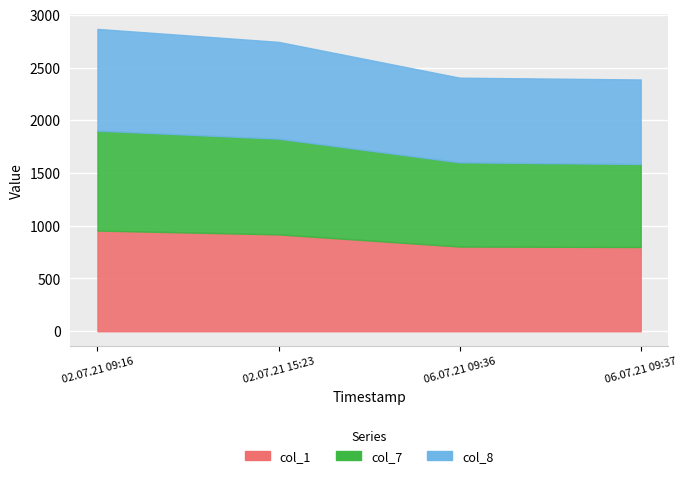

The value of col_1 at 06.07.21 09:36 is 803.0. True or false?

True